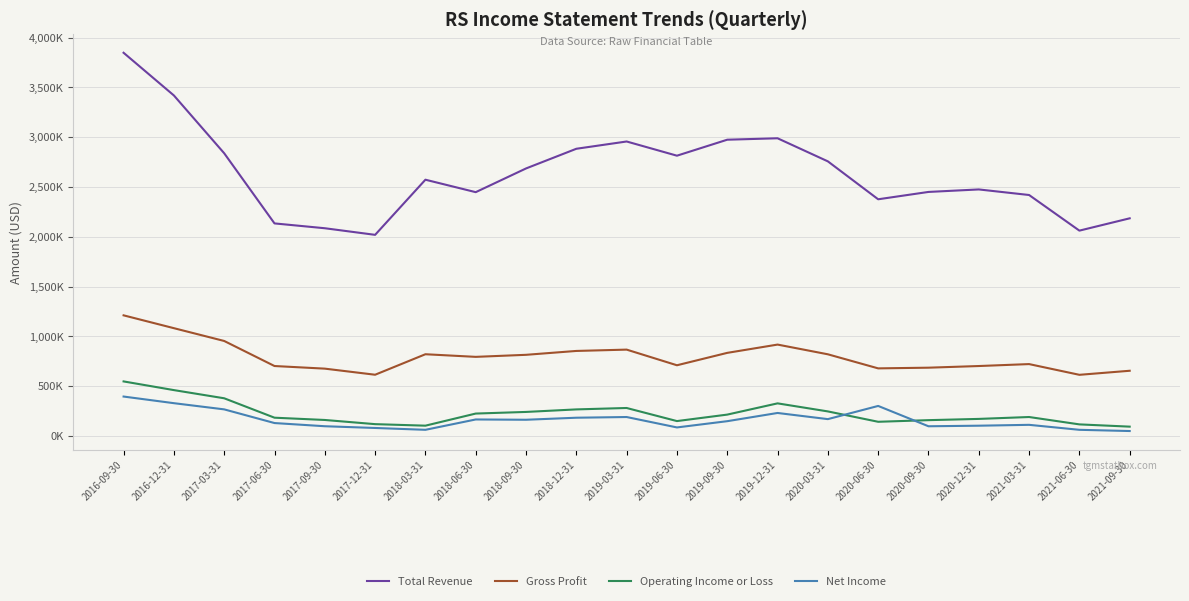

Where does the Total Revenue series first go above 2572900?

2016-09-30